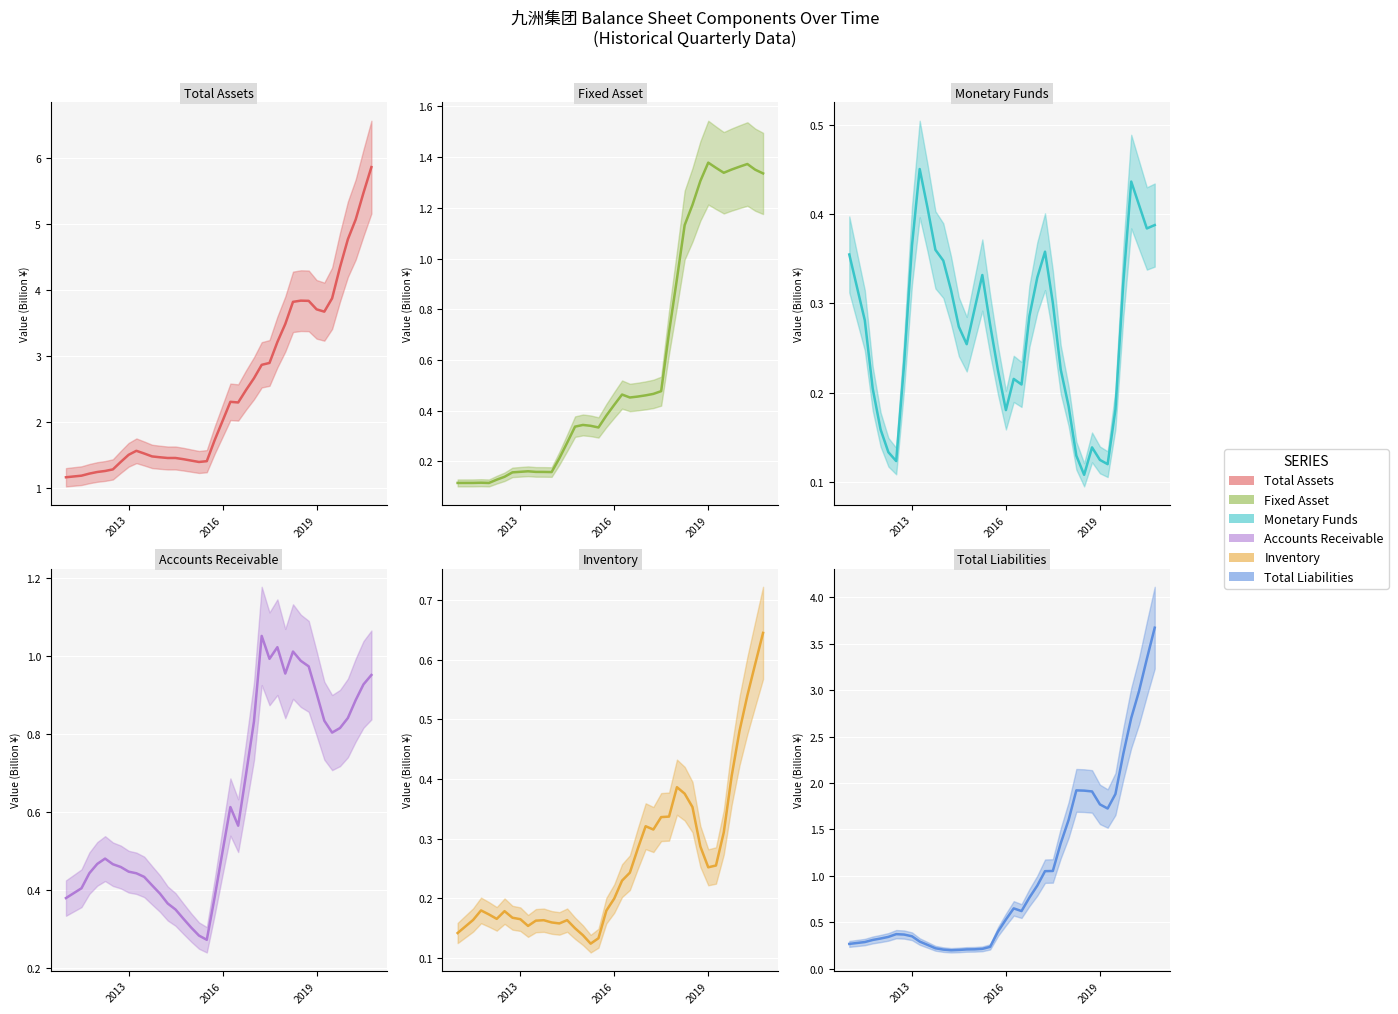

Is this an area chart (filled region under the line)?

No